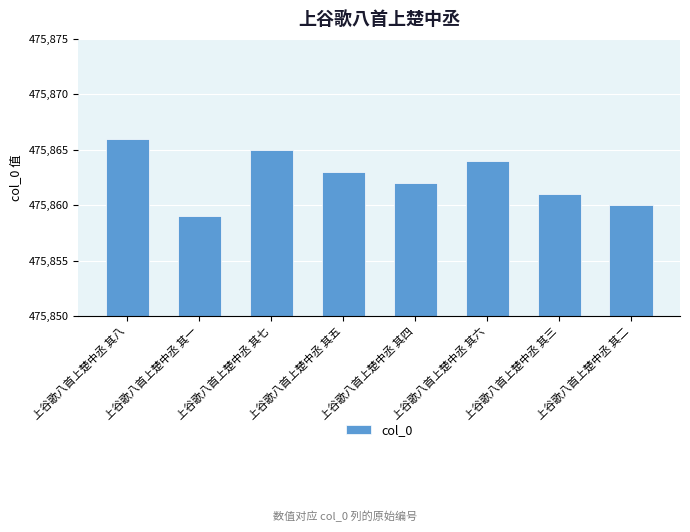

What is the minimum value shown in the chart?

475859